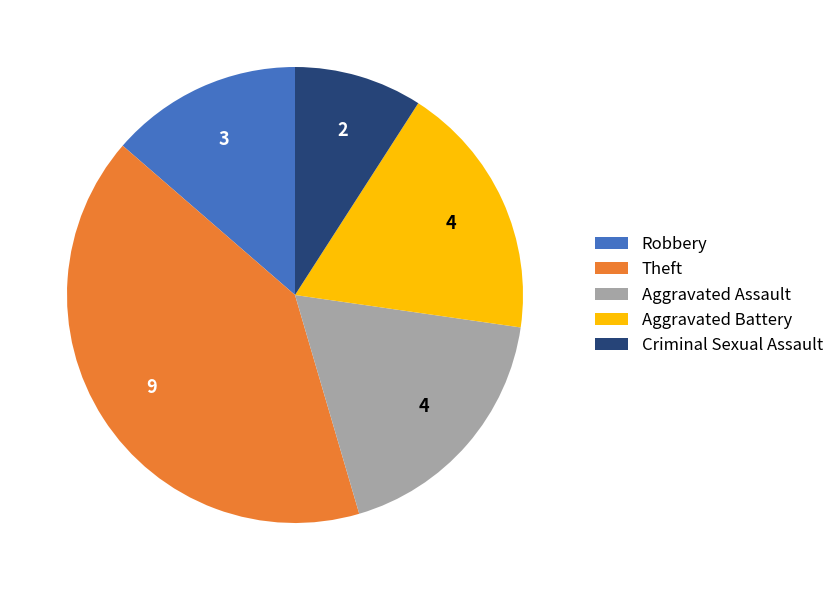

What is the ratio of the value at Aggravated Assault to the value at Aggravated Battery?

1.0